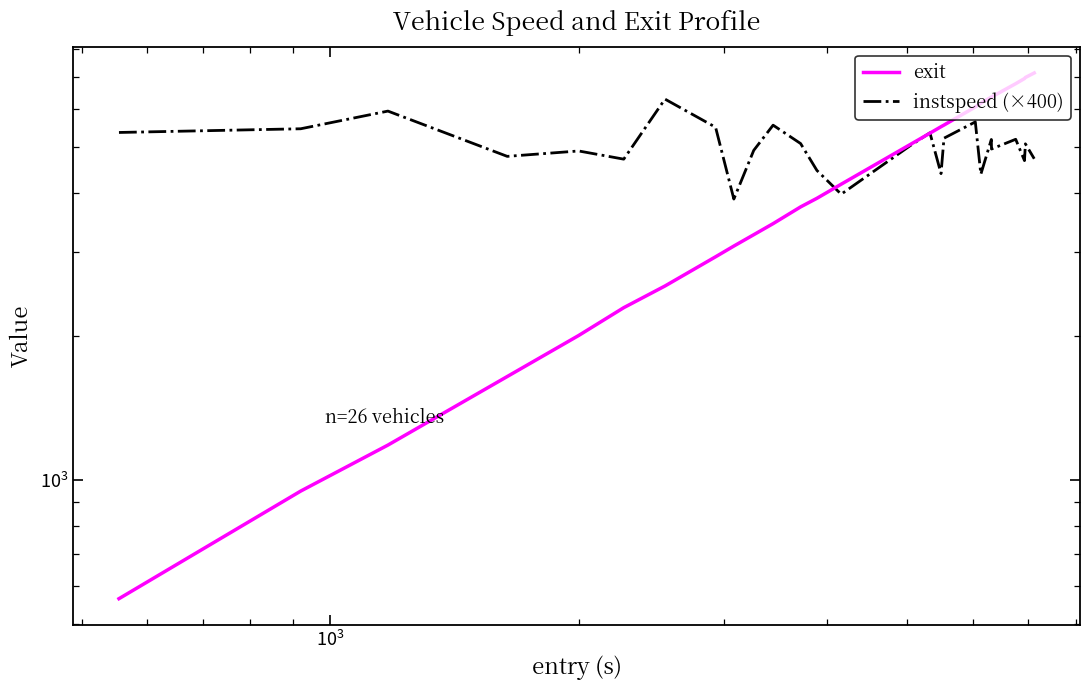

At how many categories does at least one series exceed 4691?

23